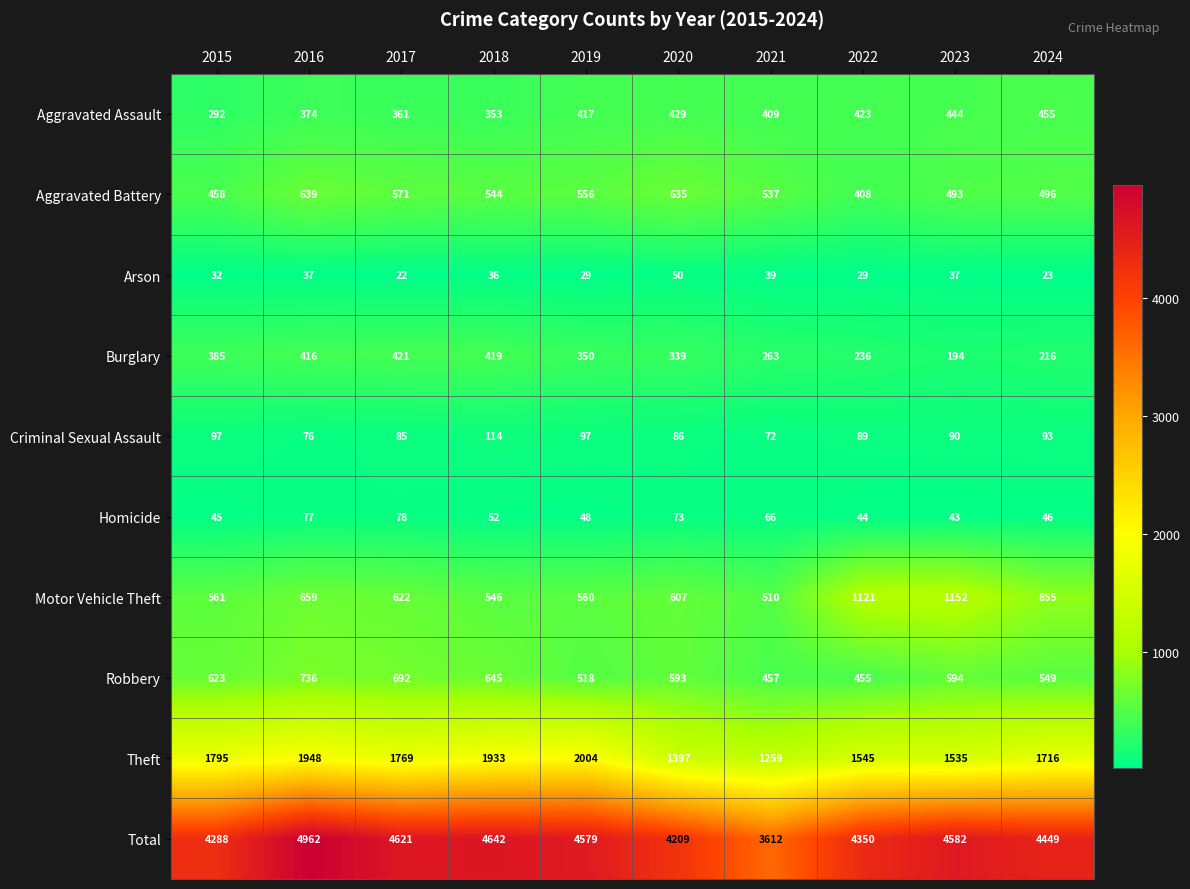

Rank the series by their maximum value, from highest to lowest.

Total, Theft, Motor Vehicle Theft, Robbery, Aggravated Battery, Aggravated Assault, Burglary, Criminal Sexual Assault, Homicide, Arson